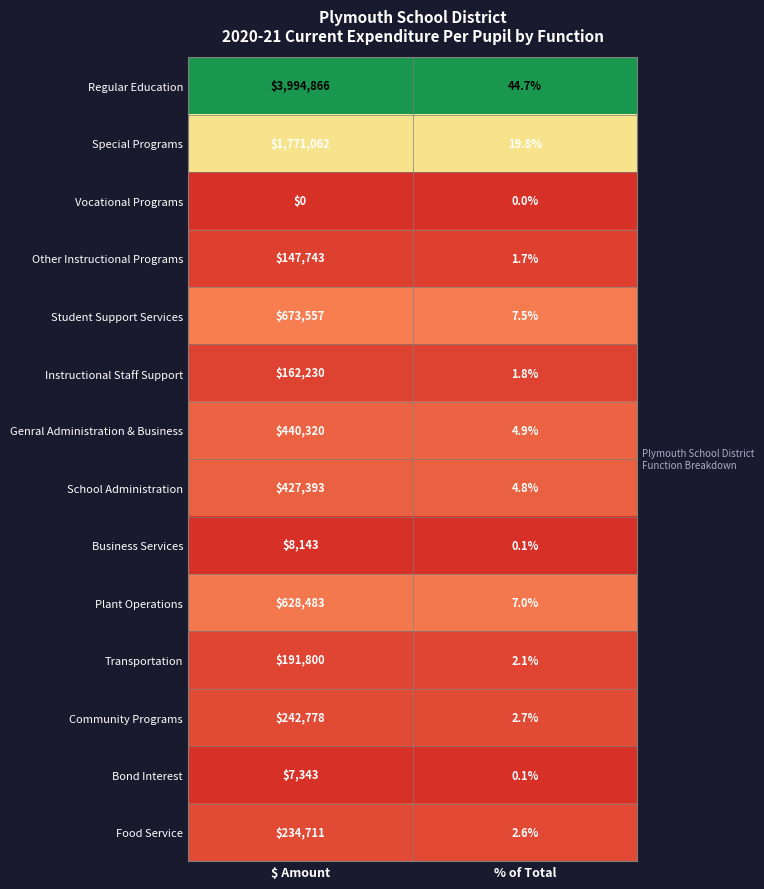

What is the maximum value for Community Programs?

242778.0